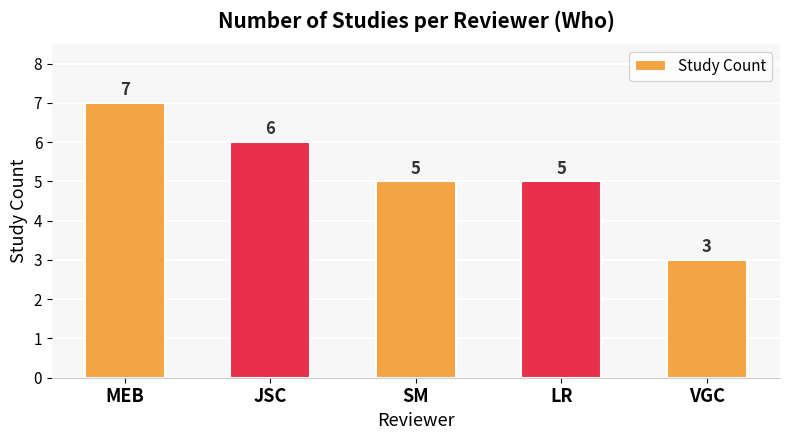

Reading right to left, extract all data points from this chart.

VGC=3	LR=5	SM=5	JSC=6	MEB=7